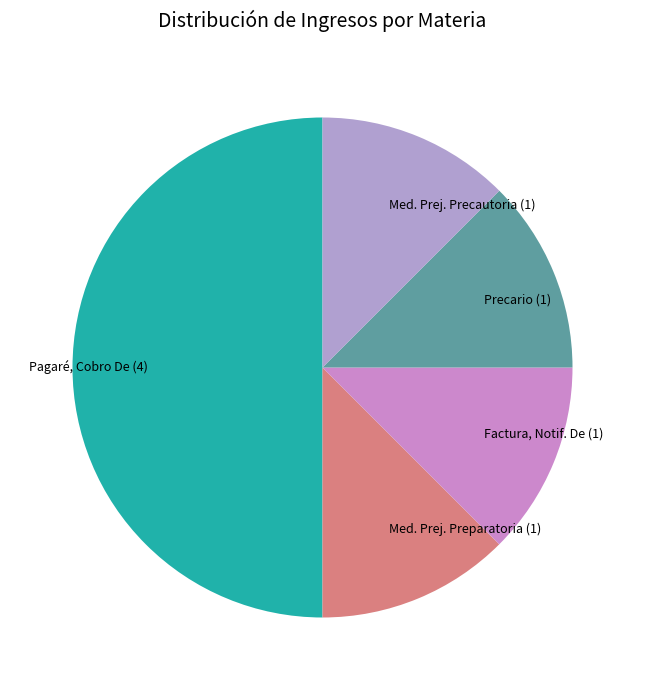

Approximately how many times larger is the value at Pagaré, Cobro De (4) compared to Precario (1)?

4.0